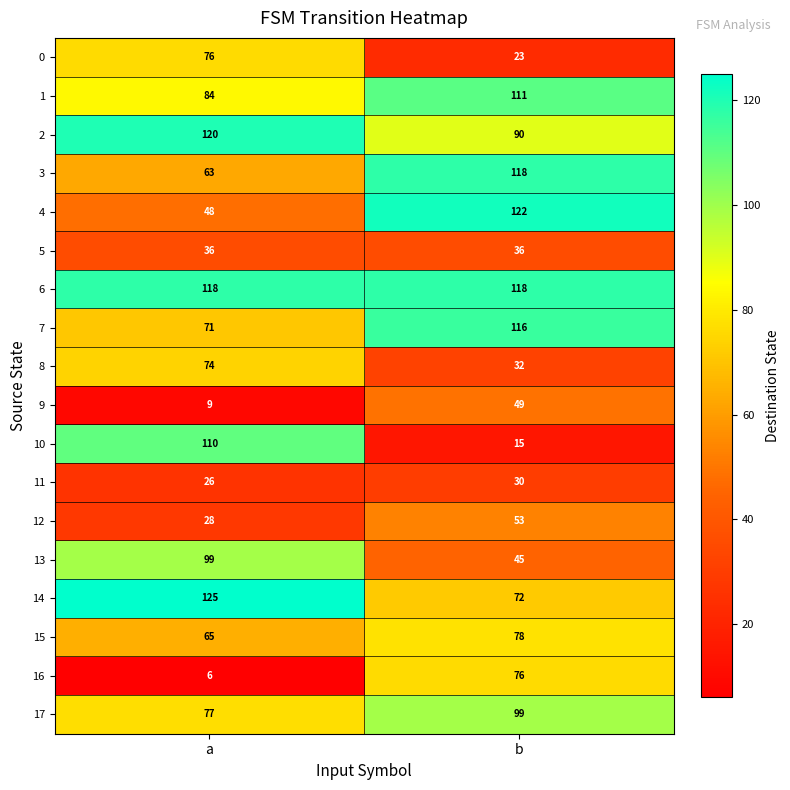

What is the sum of all 4 values?

170